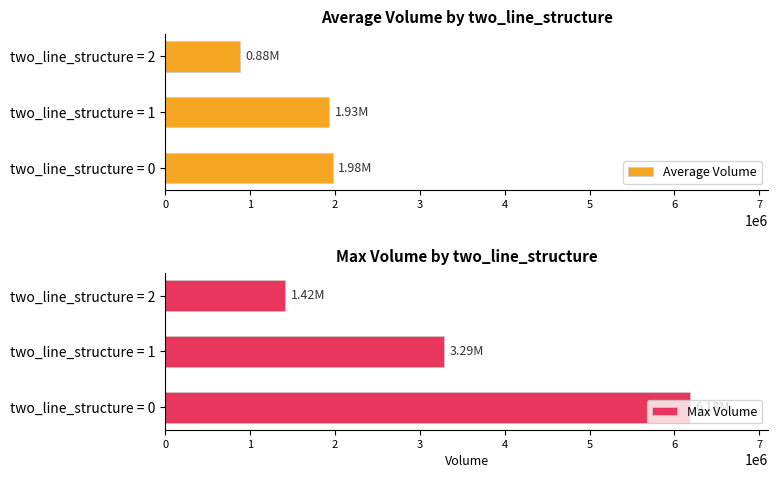

What is the sum of all Max Volume values?

10884726